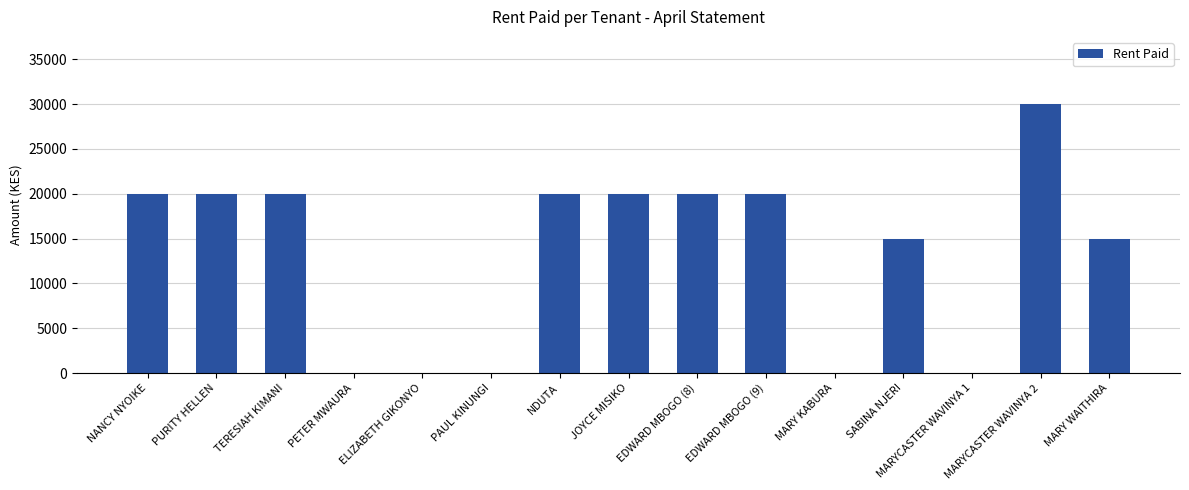

Approximately how many times larger is the value at TERESIAH KIMANI compared to MARY WAITHIRA?

1.3